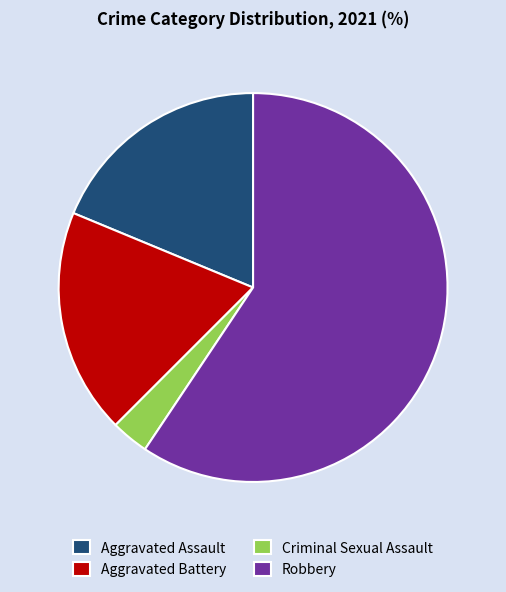

Which category has the smallest portion of the pie?

Criminal Sexual Assault